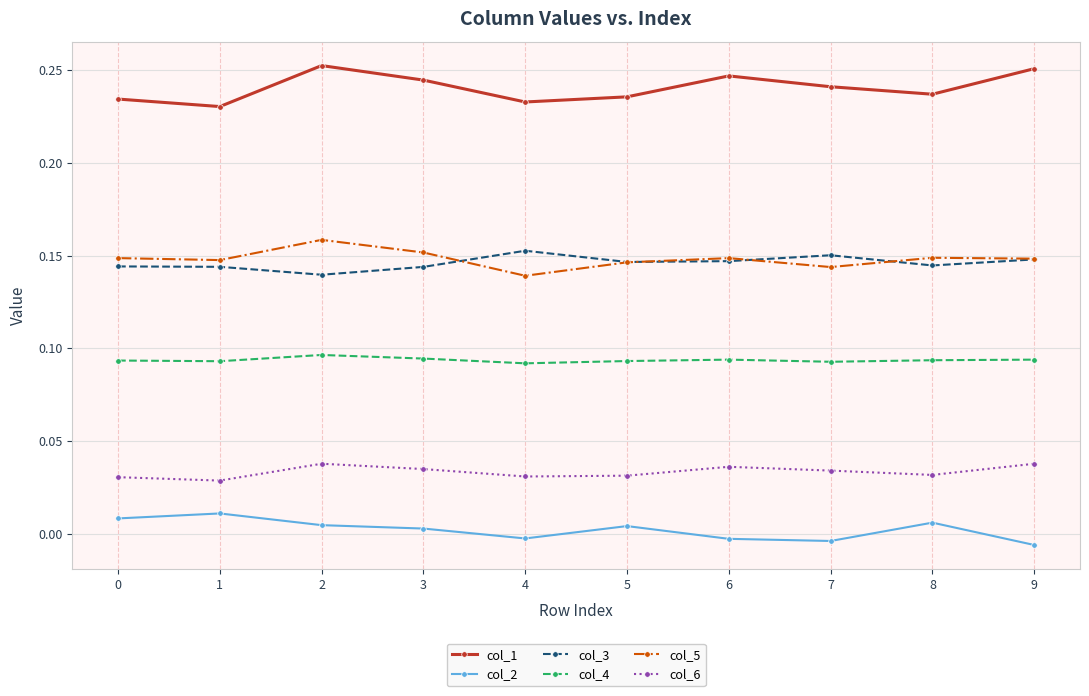

Is the value of col_4 at 0 greater than the value of col_1 at 4?

No